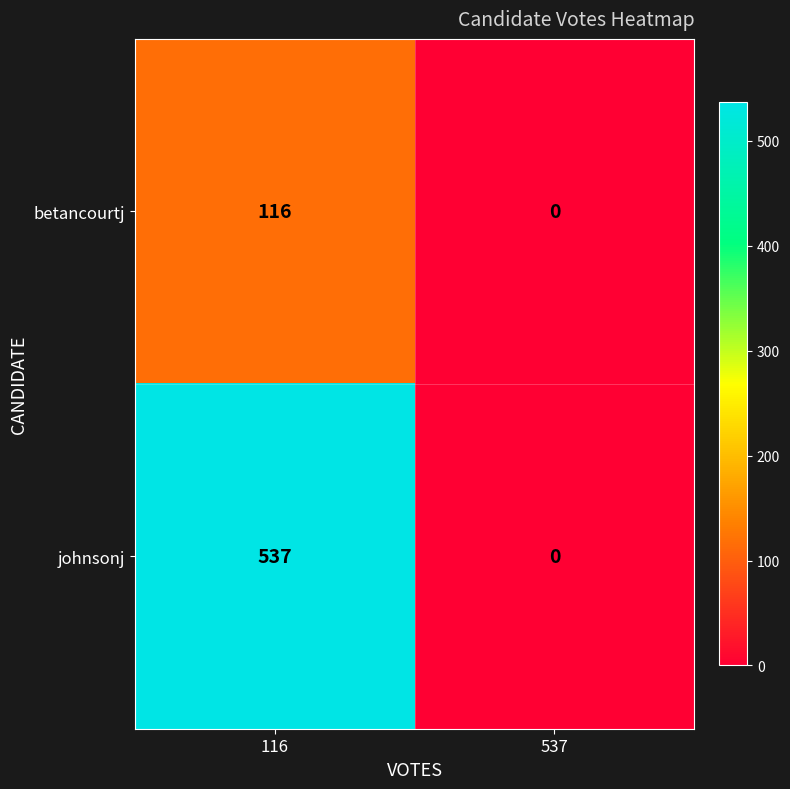

List the series in order of their overall mean, lowest first.

betancourtj, johnsonj